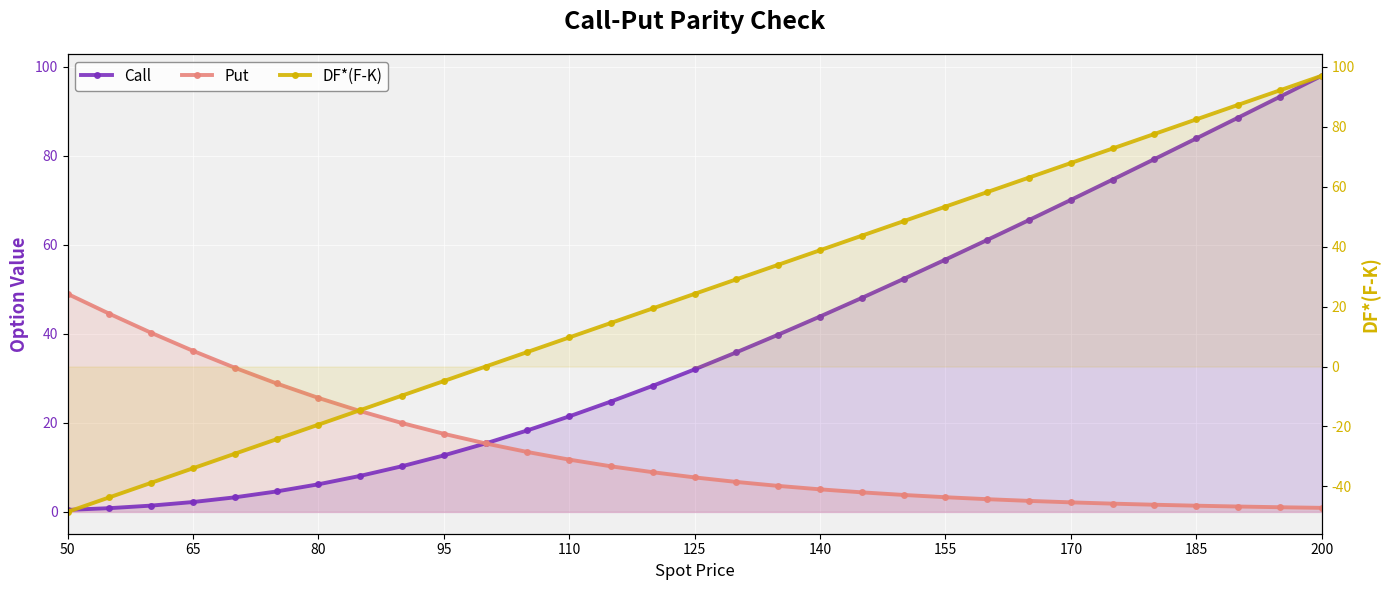

True or false: Call and DF*(F-K) cross at least once.

False